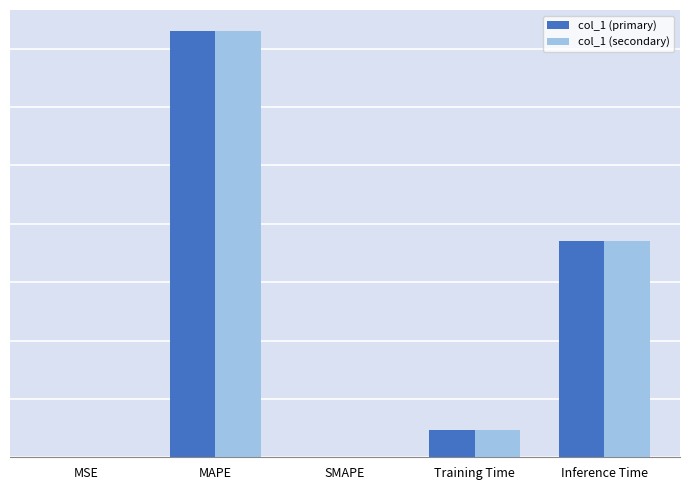

Reading left to right, extract all data points from this chart.

col_1 (primary): 0.0	1.8	0.0	0.1	0.9
col_1 (secondary): 0.0	1.8	0.0	0.1	0.9